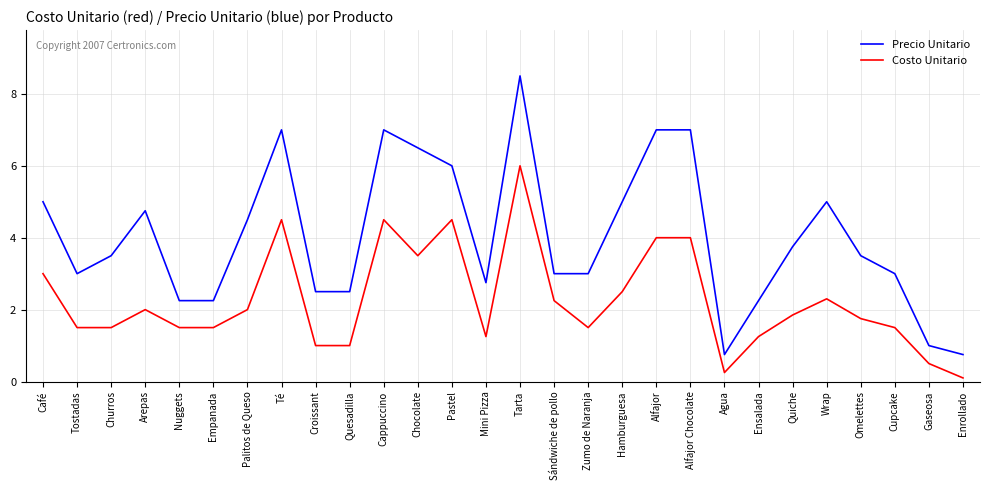

Which series has the largest total across all categories?

Precio Unitario